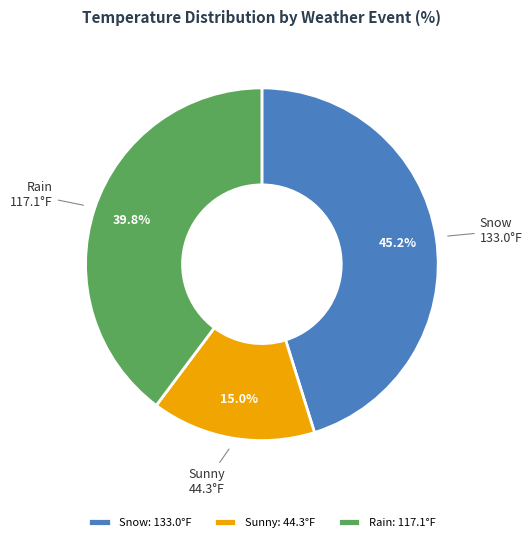

True or false: Rain accounts for 12% of the total.

False